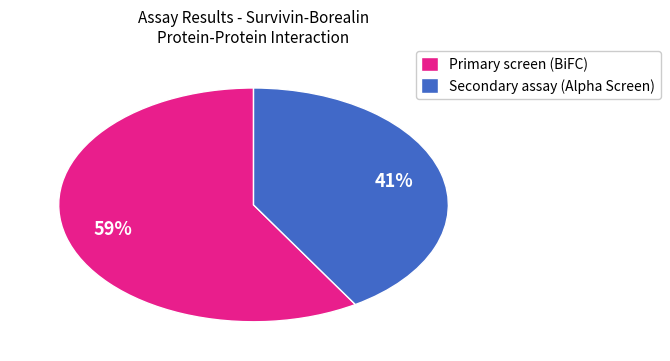

What is the largest slice in the pie chart?

Primary screen (BiFC)